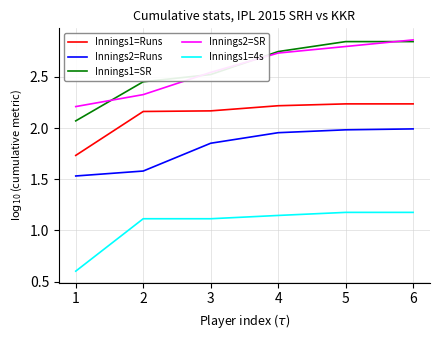

Does the chart display data point markers on the line(s)?

No